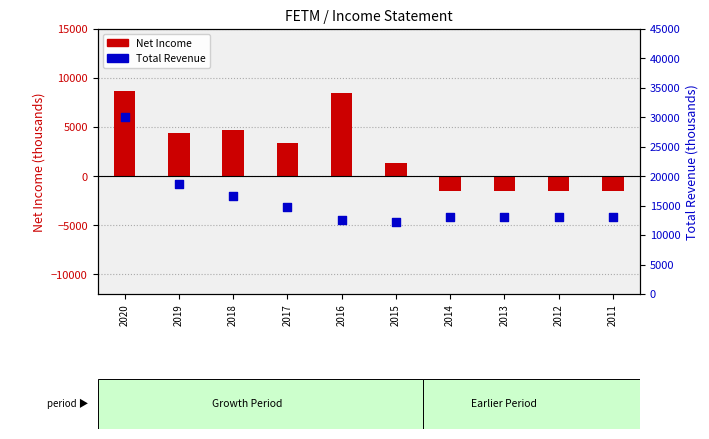

Which series contains the lowest Y value?

Net Income